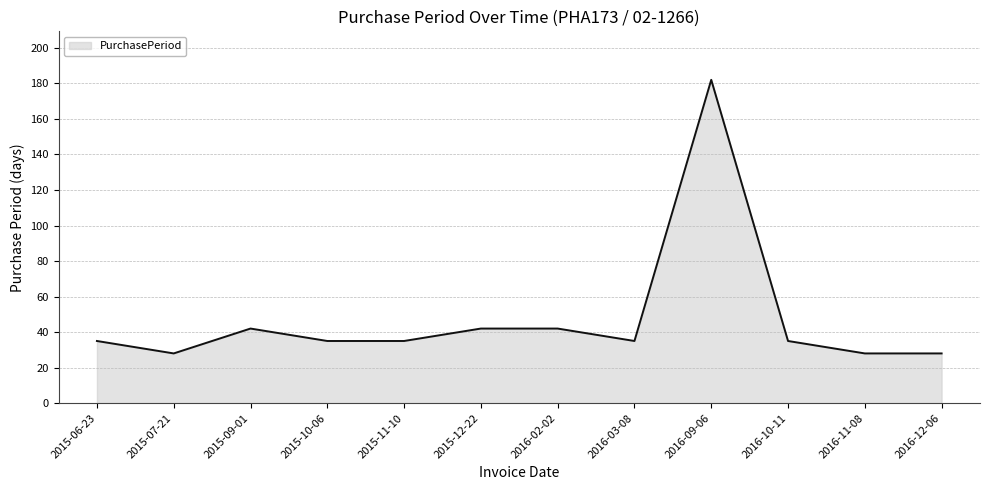

How many lines are shown in the chart?

1